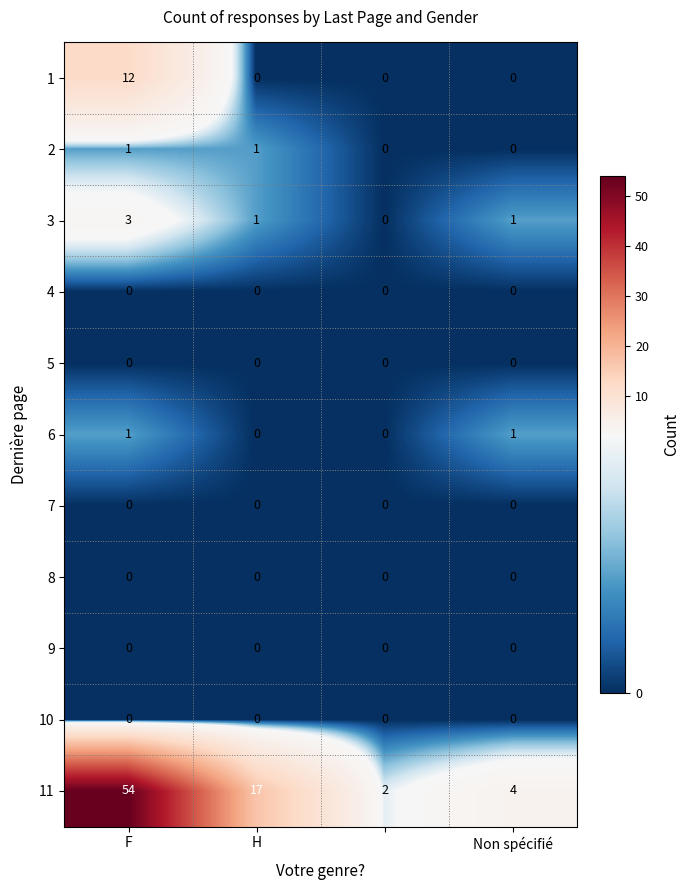

What is the average value of the 1 series?

3